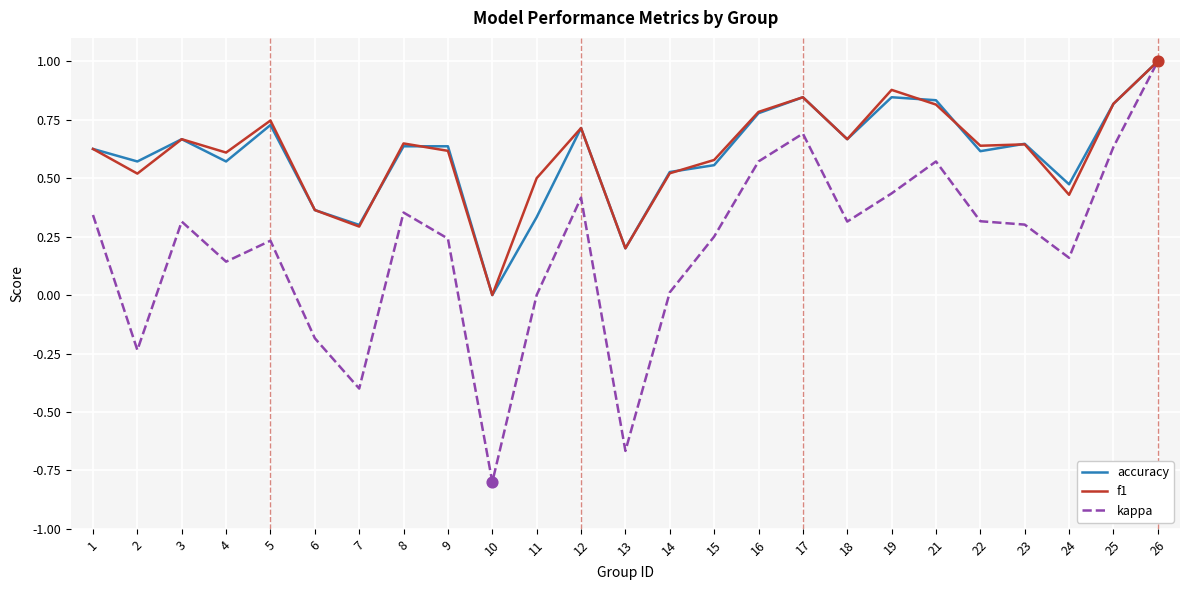

What are all the series names shown in the legend?

accuracy, f1, kappa